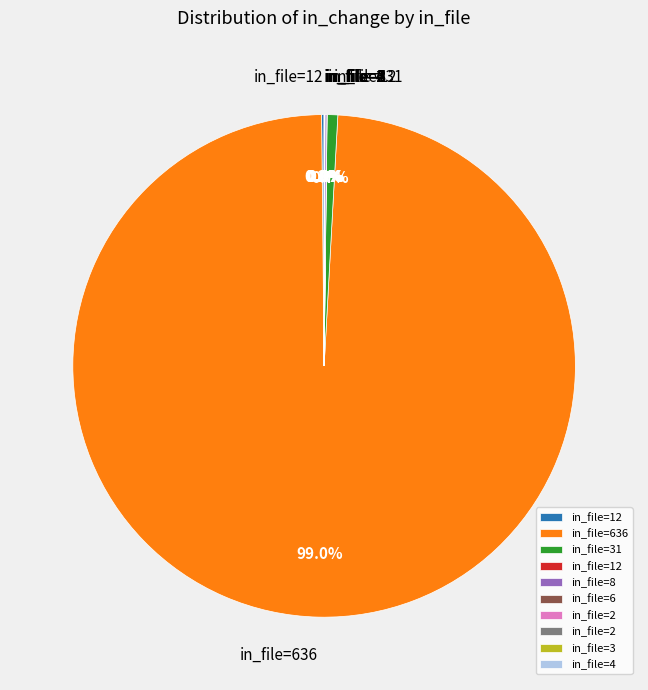

Does any single category account for the majority?

Yes